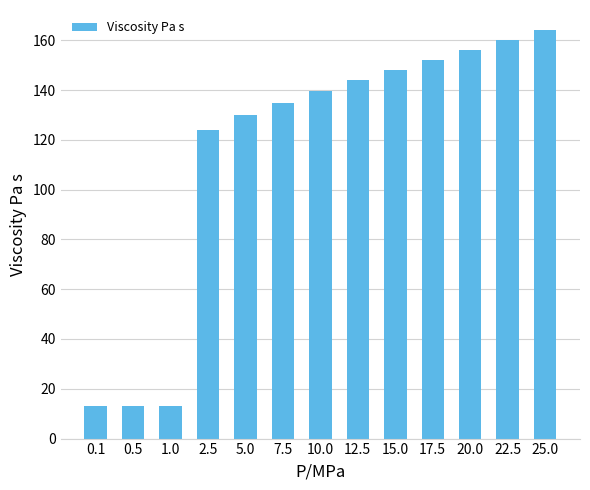

Which label corresponds to the largest value in the chart?

25.0